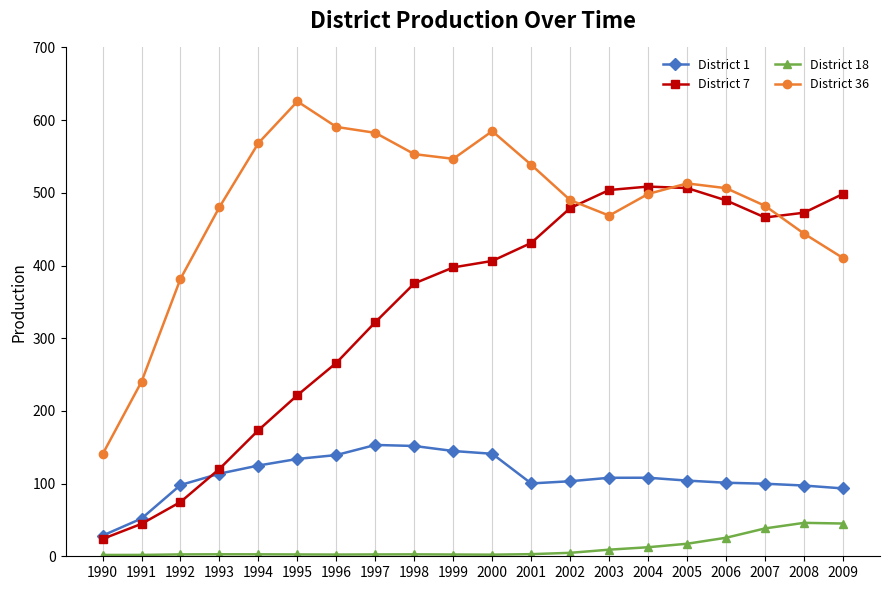

What is the spread (max minus min) of values at 1995?

623.2